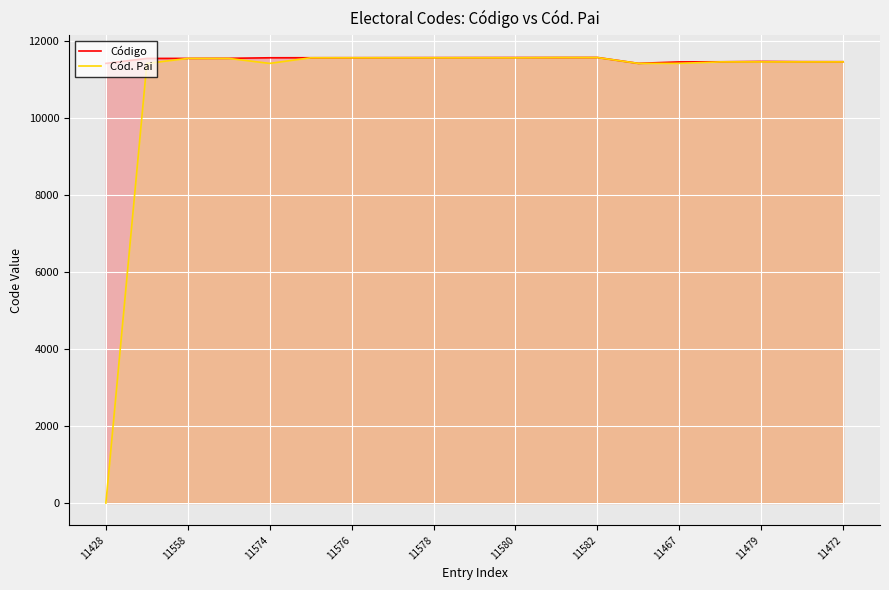

At which category does the chart reach its minimum across all series?

11428